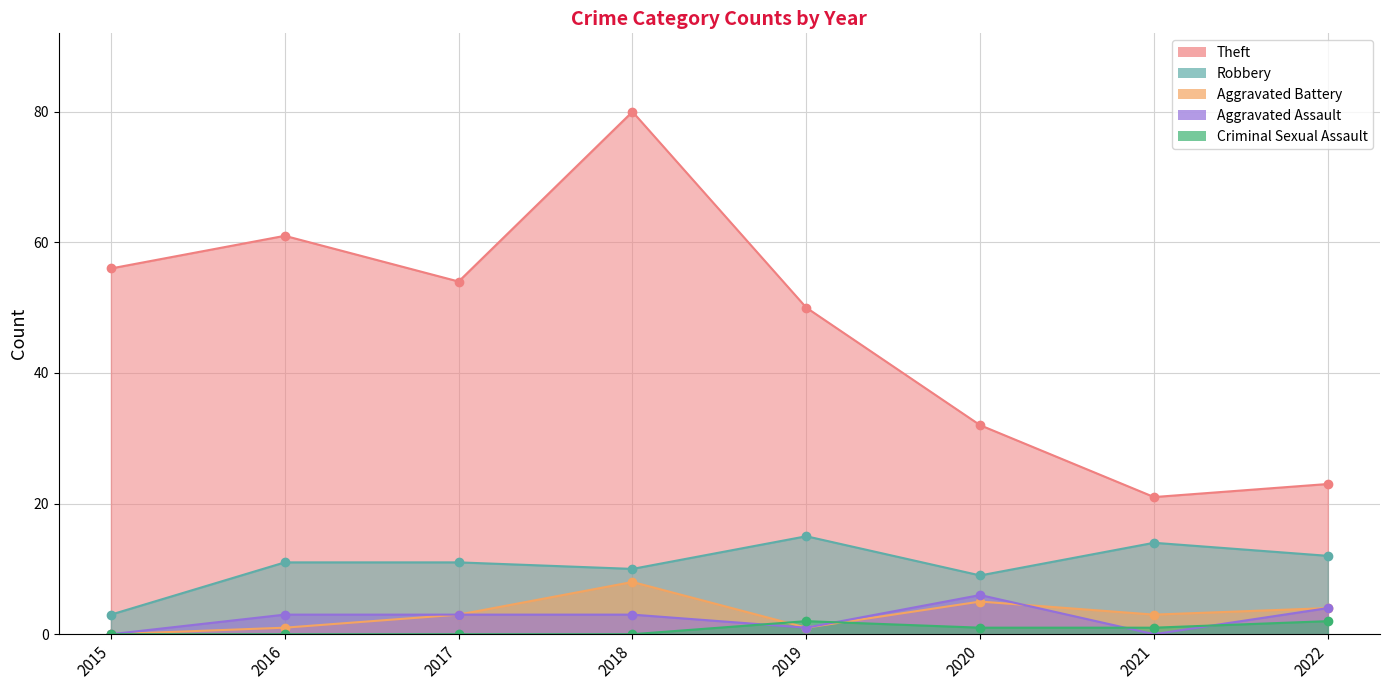

What are all the series names shown in the legend?

Theft, Robbery, Aggravated Battery, Aggravated Assault, Criminal Sexual Assault